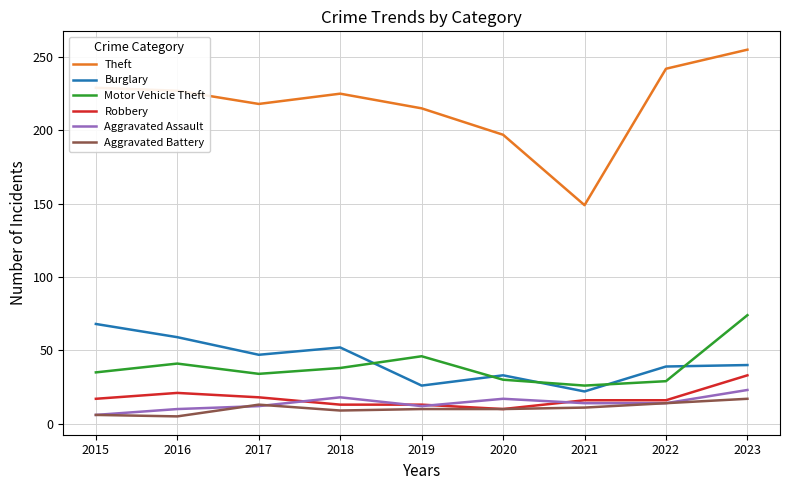

At which label does Burglary first exceed 40?

2015